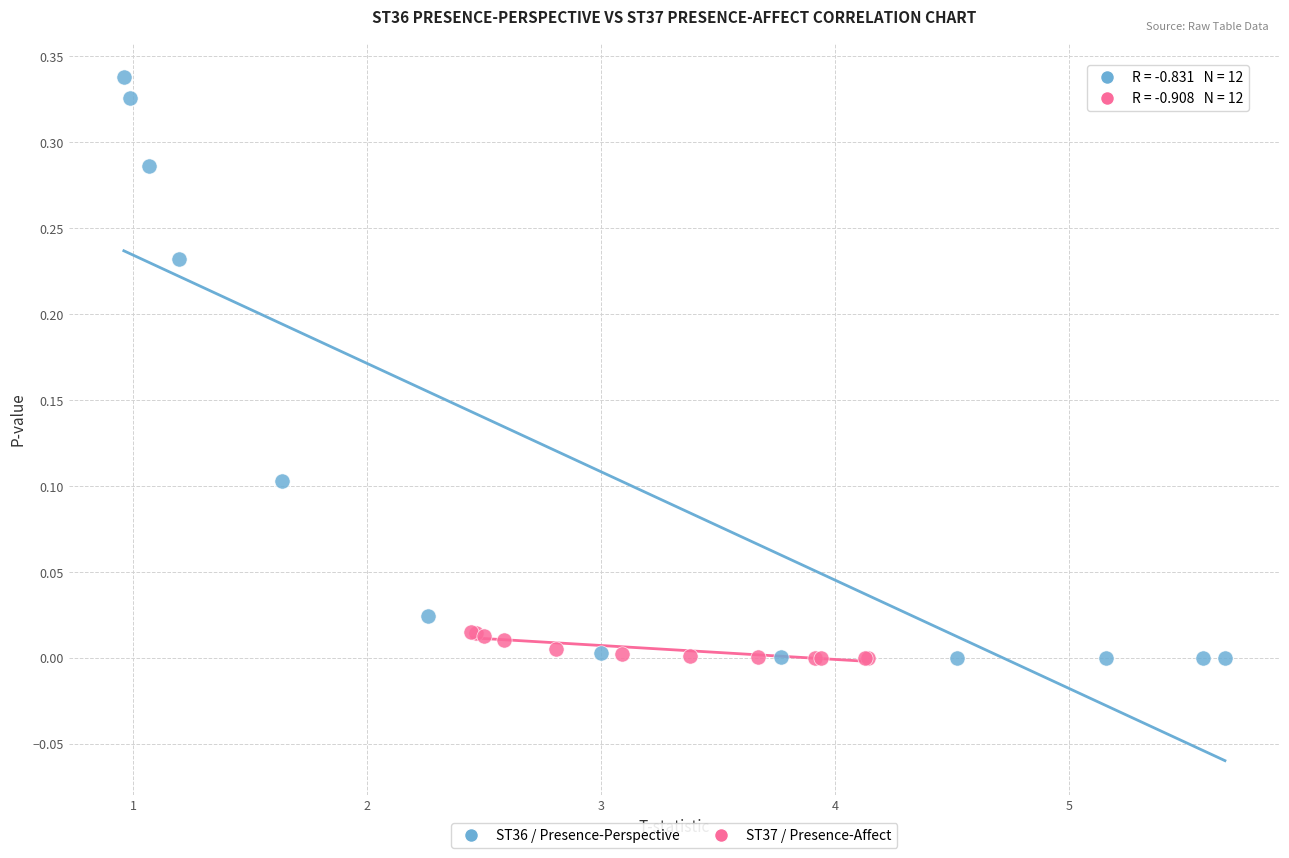

Which series contains the highest Y value?

ST36 / Presence-Perspective